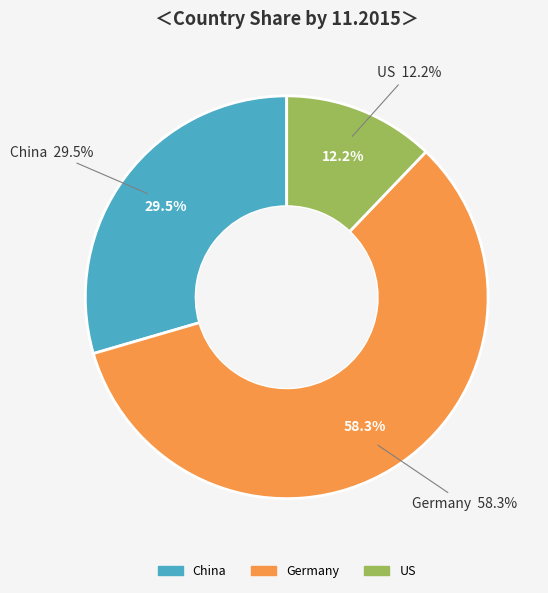

To the nearest percent, what portion does Germany represent?

58%